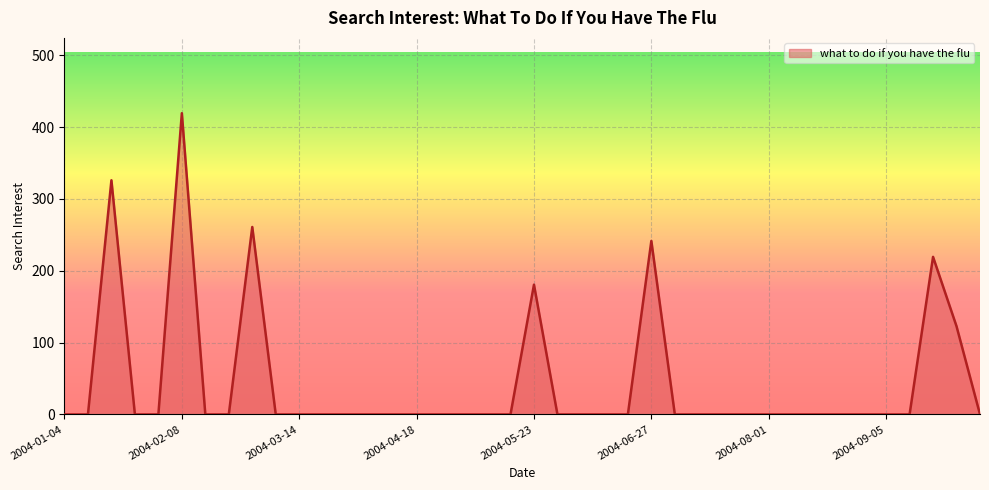

What is the difference between the maximum and minimum values?

419.3